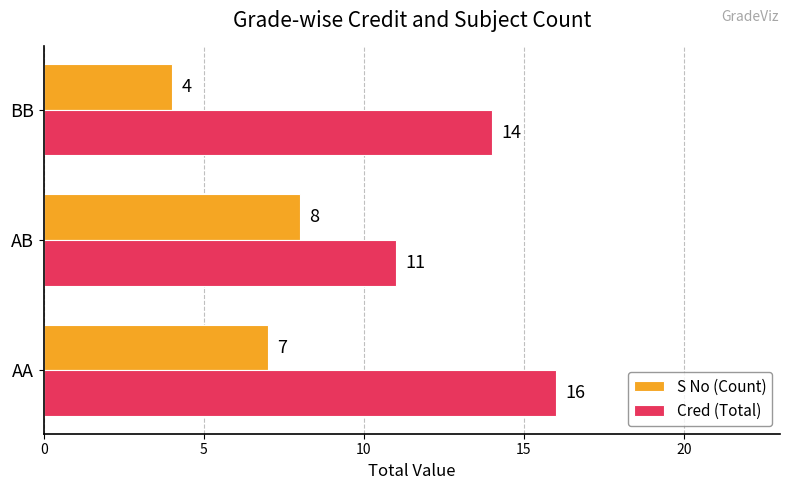

What is the sum of the S No (Count) values at BB and AB?

12